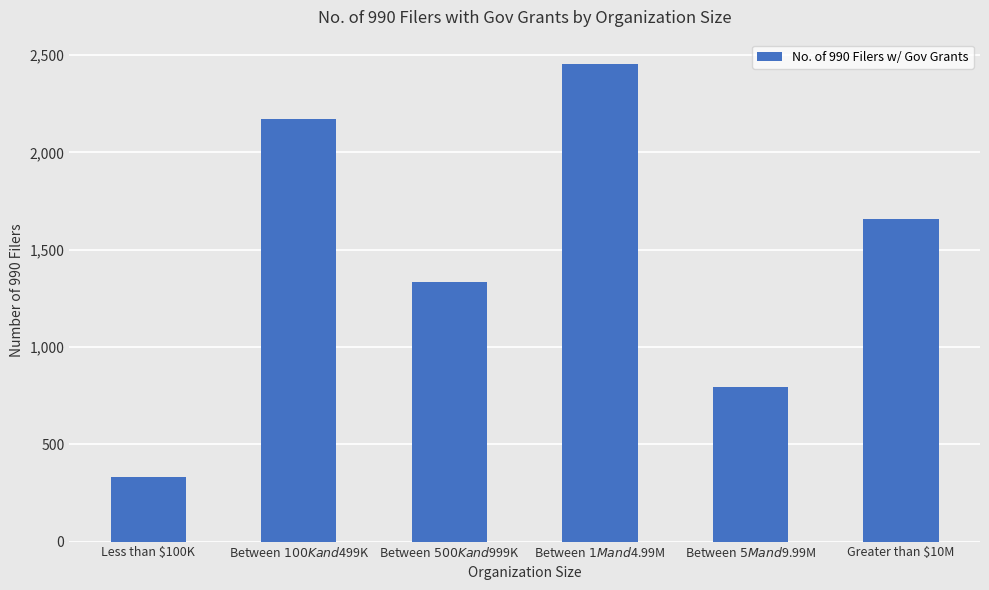

List the labels in order of value, largest first.

Between $1M and $4.99M, Between $100K and $499K, Greater than $10M, Between $500K and $999K, Between $5M and $9.99M, Less than $100K